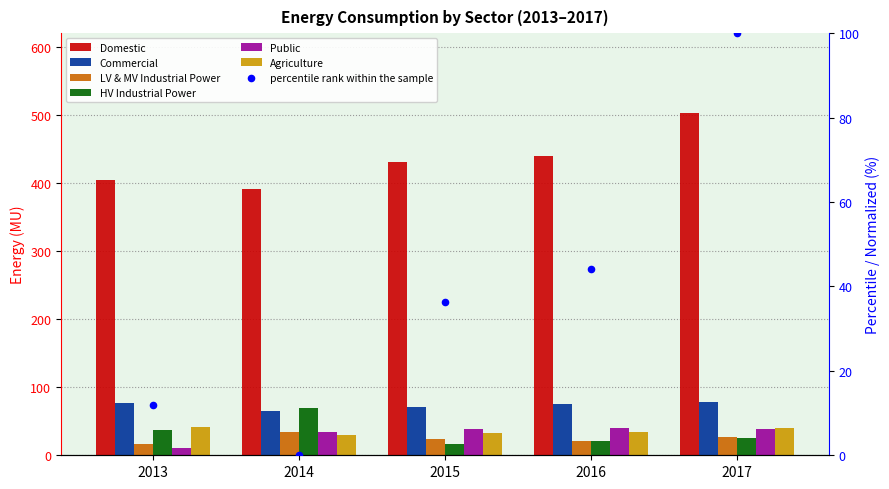

What is the total value across all series at 2013?

587.8